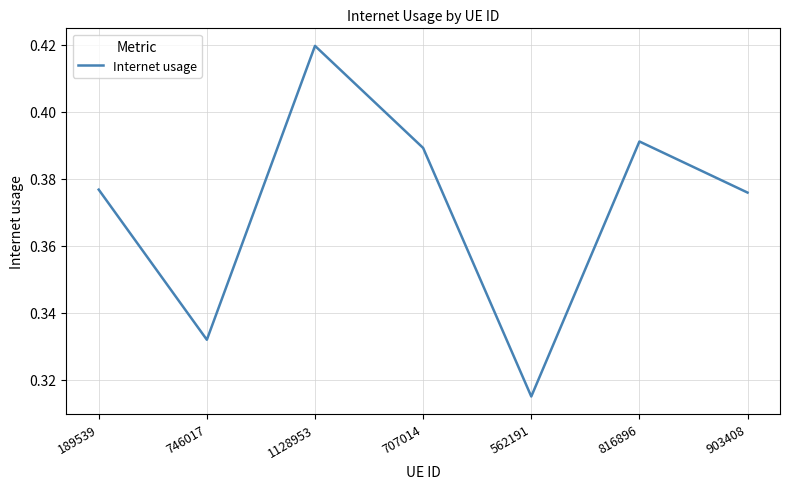

The value at 816896 is 0.7. True or false?

False